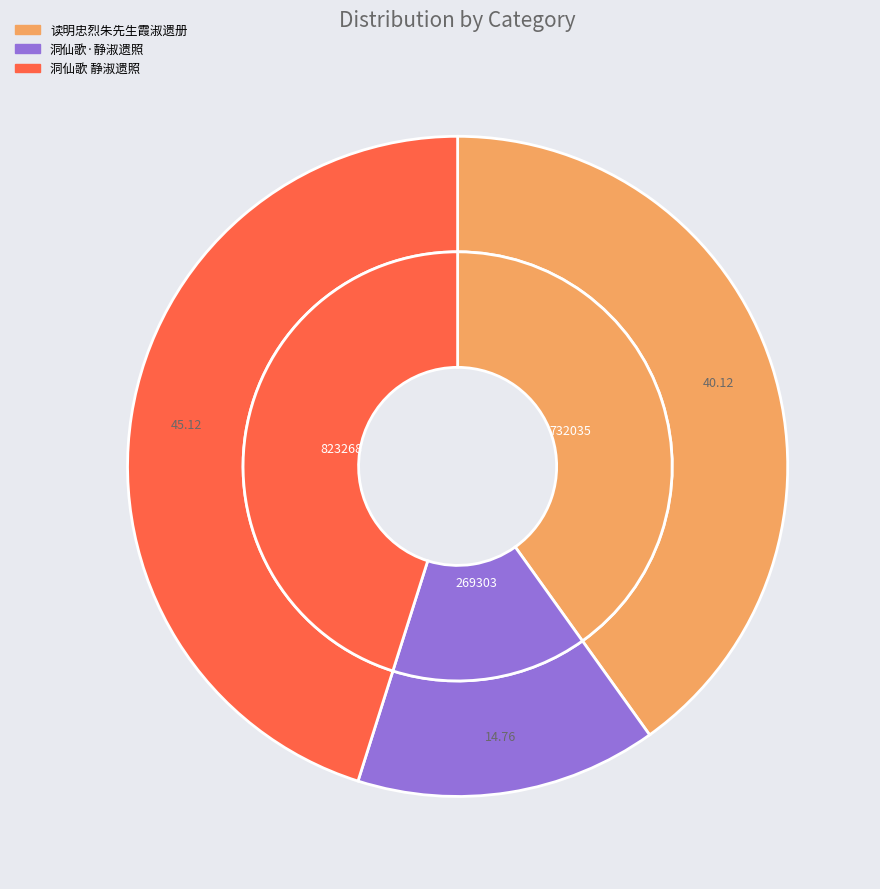

Approximately how many times larger is the value at 洞仙歌·静淑遗照 compared to 读明忠烈朱先生霞淑遗册?

0.4